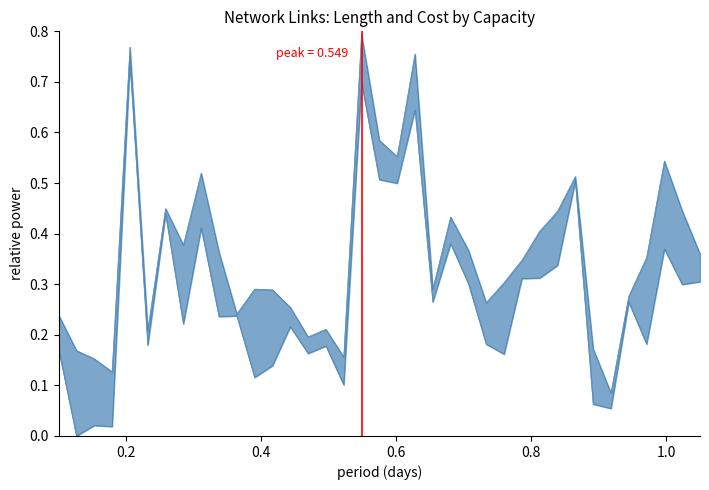

What is the difference between the second highest and minimum values?

0.7